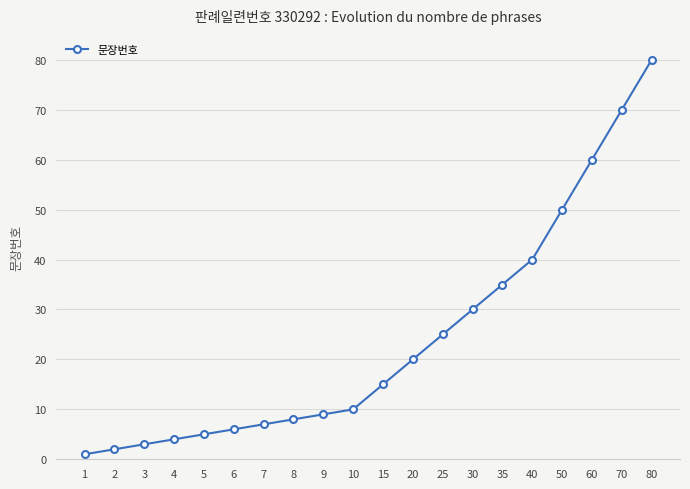

What is the minimum value shown in the chart?

1